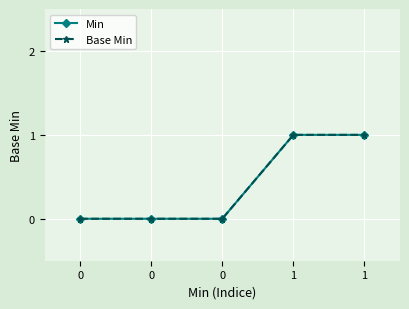

Which series has the largest total across all categories?

Min